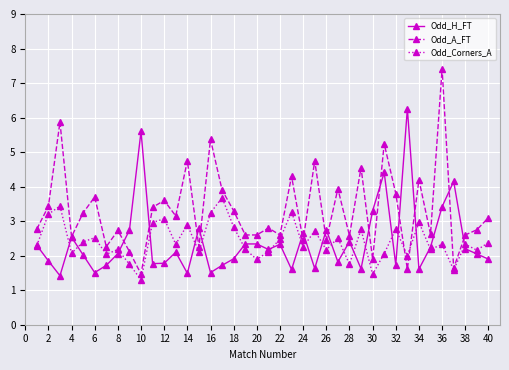

What is the highest value of the Odd_H_FT series?

6.3